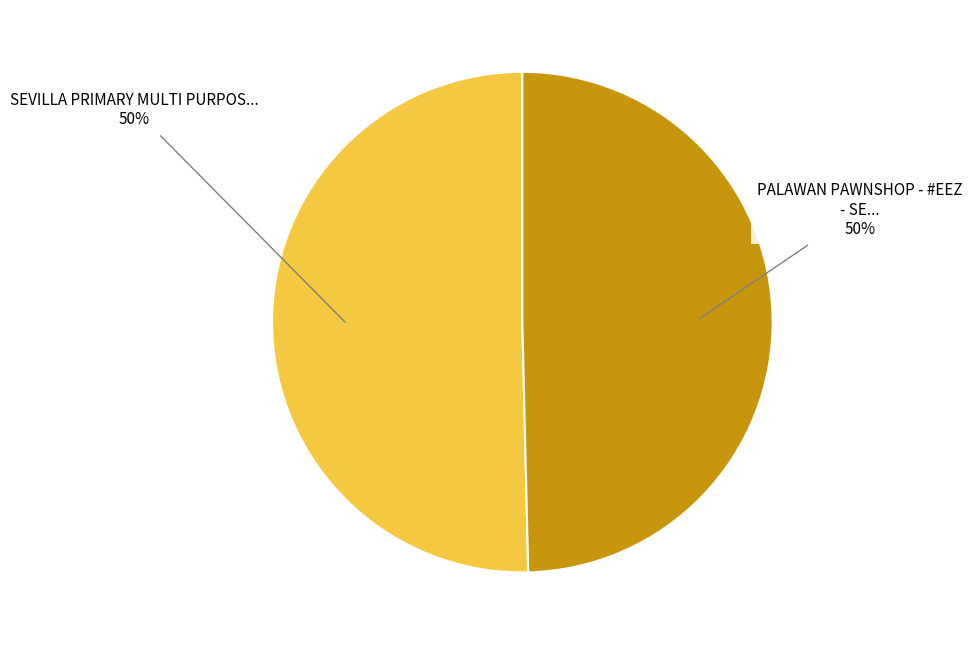

How many slices are in this pie chart?

2